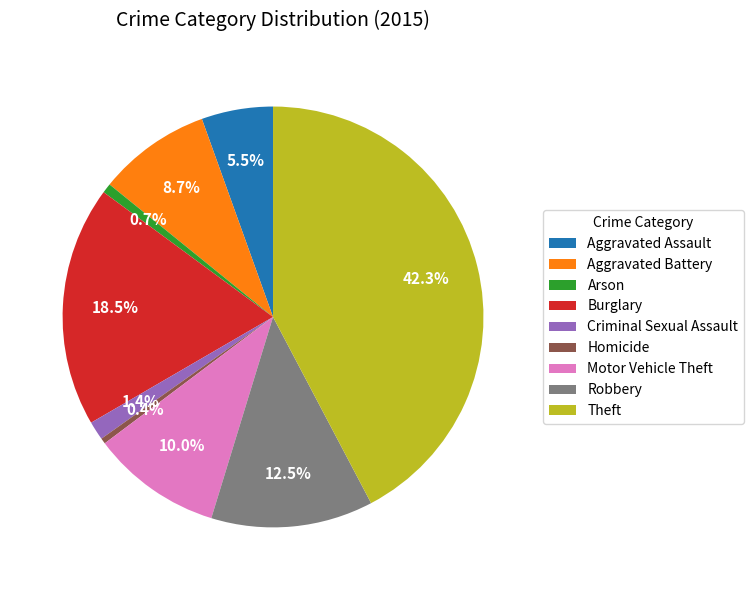

How much of the chart is everything except Homicide?

99.6%